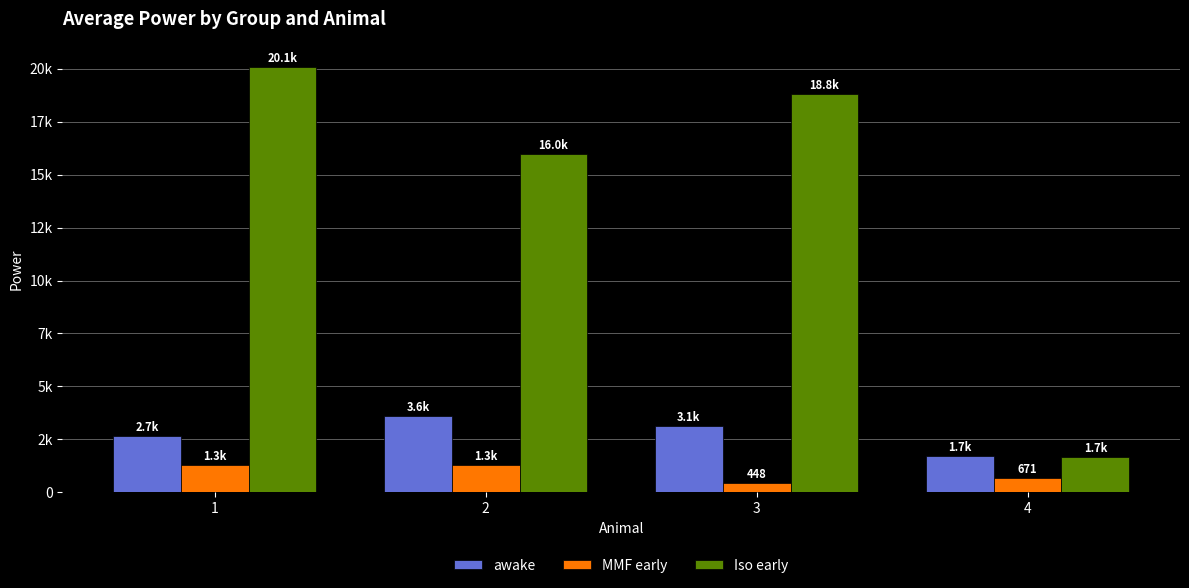

At how many categories does at least one series exceed 3825?

3